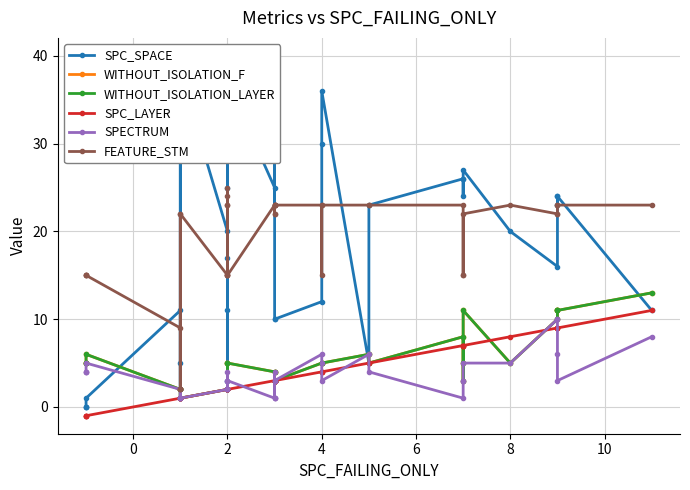

How many lines are shown in the chart?

6